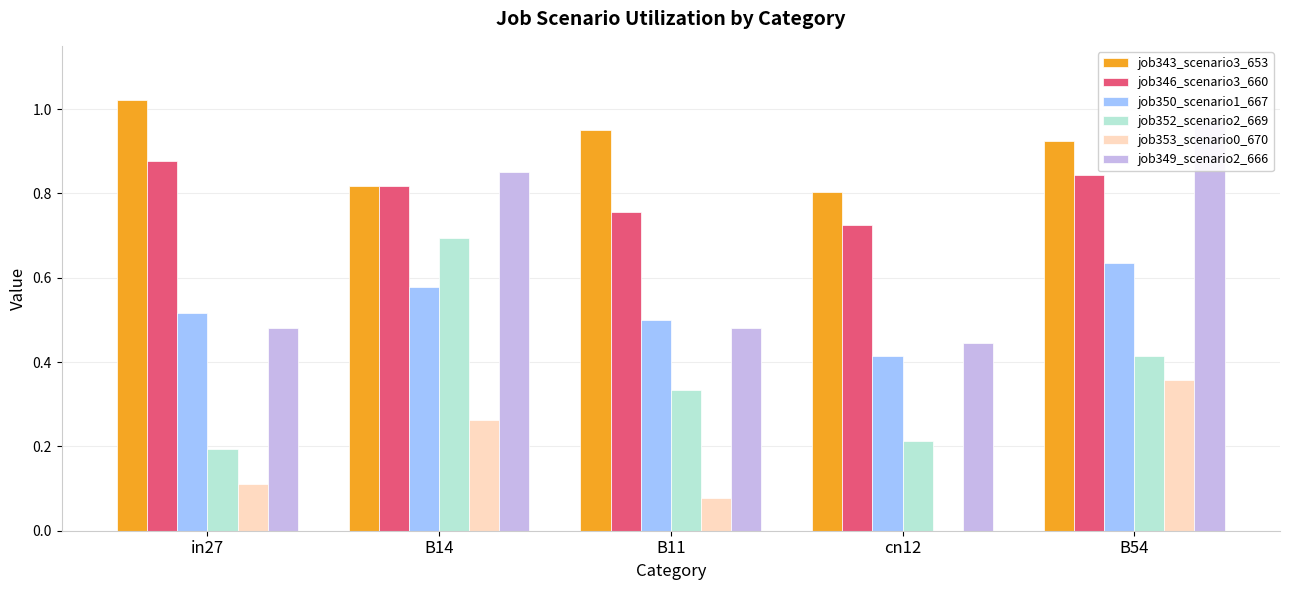

Which series has the widest spread of values?

job349_scenario2_666